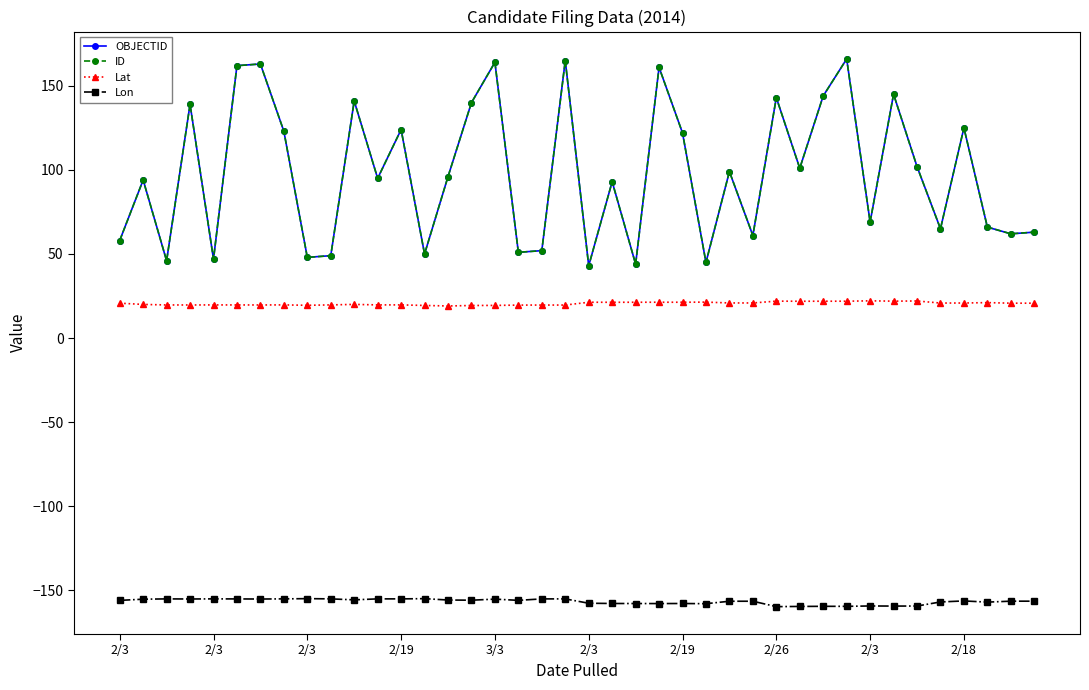

Reading right to left, list all the values displayed in this chart.

OBJECTID: 63.0	62.0	66.0	125.0	65.0	102.0	145.0	69.0	166.0	144.0	101.0	143.0	61.0	99.0	45.0	122.0	161.0	44.0	93.0	43.0	165.0	52.0	51.0	164.0	140.0	96.0	50.0	124.0	95.0	141.0	49.0	48.0	123.0	163.0	162.0	47.0	139.0	46.0	94.0	58.0
ID: 63.0	62.0	66.0	125.0	65.0	102.0	145.0	69.0	166.0	144.0	101.0	143.0	61.0	99.0	45.0	122.0	161.0	44.0	93.0	43.0	165.0	52.0	51.0	164.0	140.0	96.0	50.0	124.0	95.0	141.0	49.0	48.0	123.0	163.0	162.0	47.0	139.0	46.0	94.0	58.0
Lat: 20.8	20.8	21.1	20.9	20.8	22.1	22.0	22.1	21.9	21.9	21.9	22.0	20.9	20.9	21.4	21.3	21.3	21.3	21.3	21.3	19.6	19.6	19.6	19.4	19.4	19.1	19.4	19.7	19.7	20.0	19.7	19.5	19.7	19.7	19.7	19.7	19.7	19.7	20.0	20.8
Lon: -156.5	-156.5	-157.0	-156.3	-156.9	-159.3	-159.4	-159.3	-159.5	-159.5	-159.6	-159.7	-156.5	-156.5	-158.0	-157.8	-157.9	-157.9	-157.8	-157.7	-155.1	-155.1	-156.0	-155.2	-155.9	-155.8	-155.0	-155.1	-155.1	-155.7	-155.1	-154.9	-155.1	-155.2	-155.1	-155.1	-155.2	-155.1	-155.3	-156.0